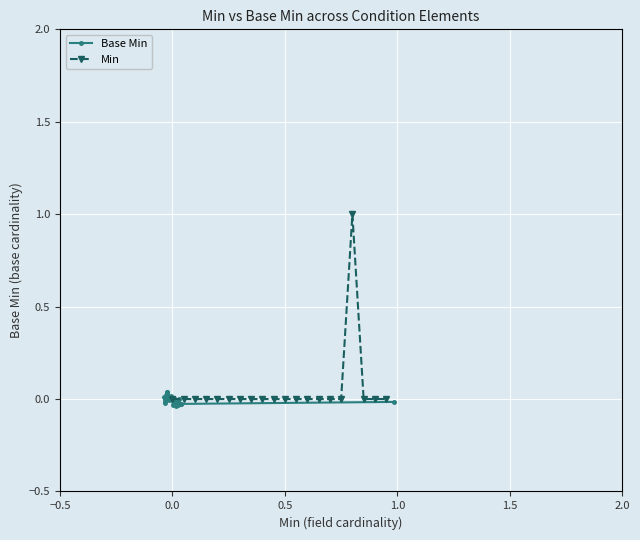

How many times do Min and Base Min cross each other?

9